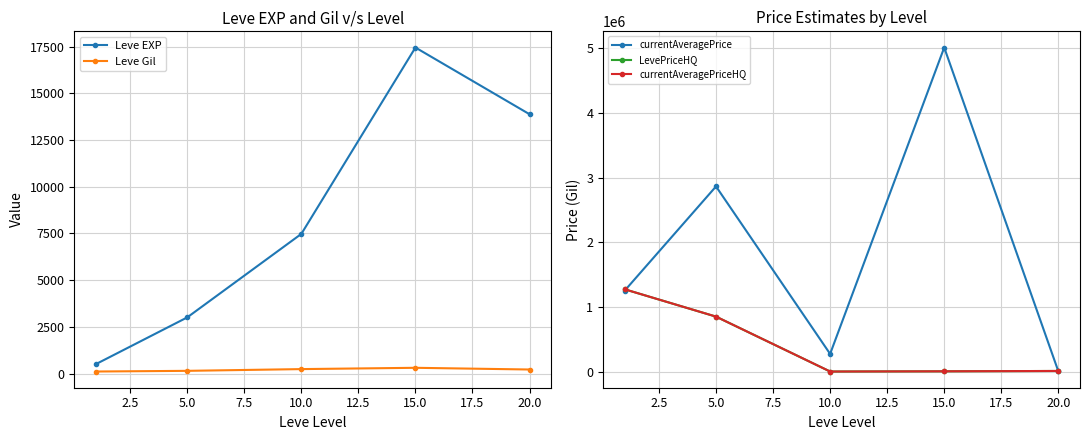

List the series in order of their peak value, highest first.

currentAveragePrice, LevePriceHQ, currentAveragePriceHQ, Leve EXP, Leve Gil